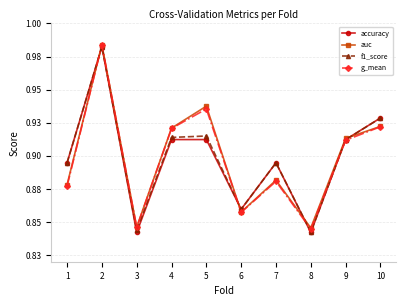

Between which two adjacent categories do auc and accuracy first intersect?

1 and 2